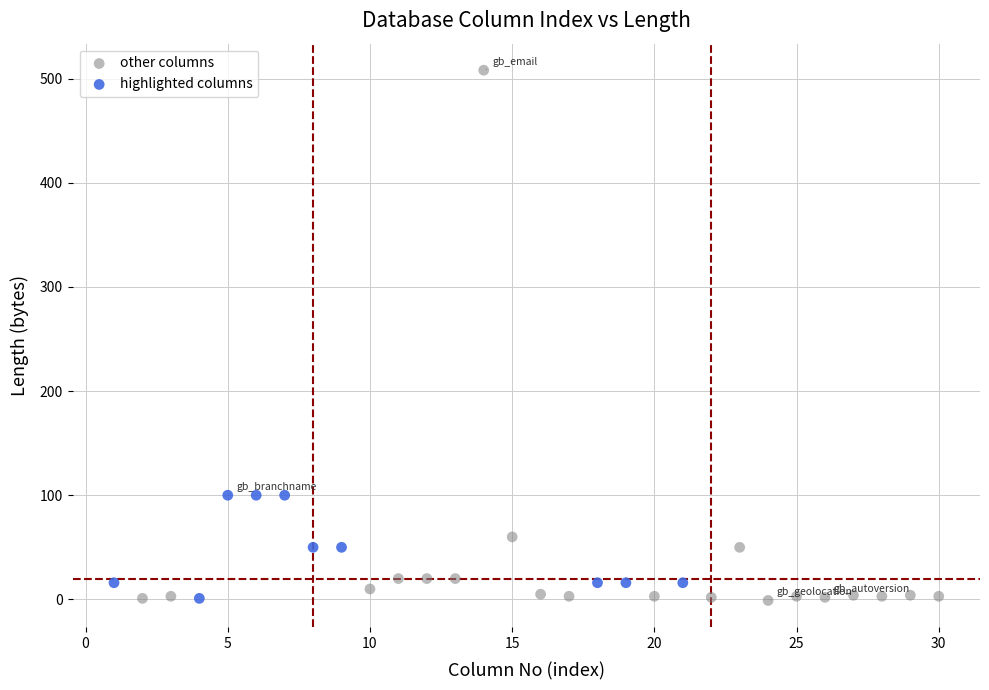

Which series has the largest Y range (max minus min)?

other columns